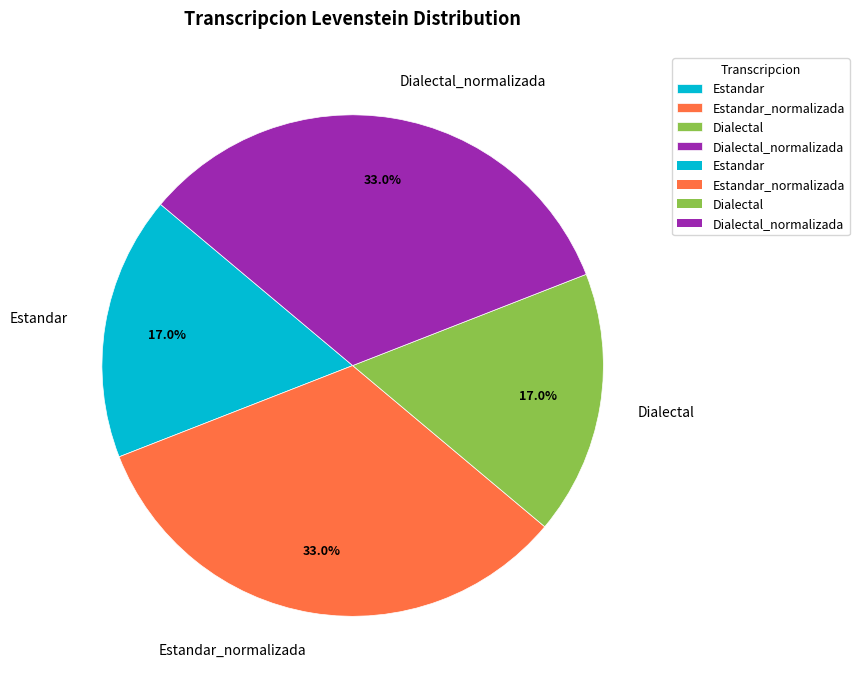

What percentage is NOT represented by Estandar?

83.0%